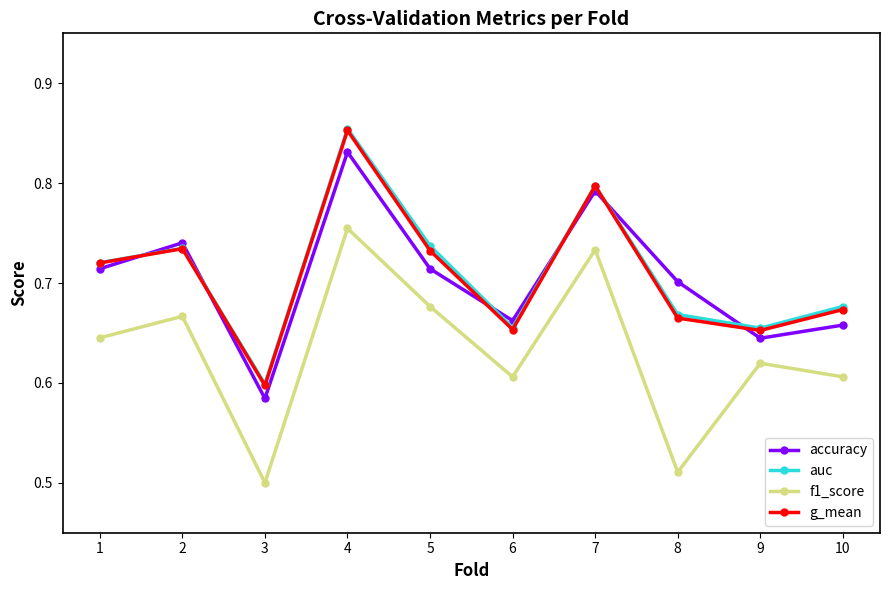

After their last crossing, which series has the higher values: auc or accuracy?

auc